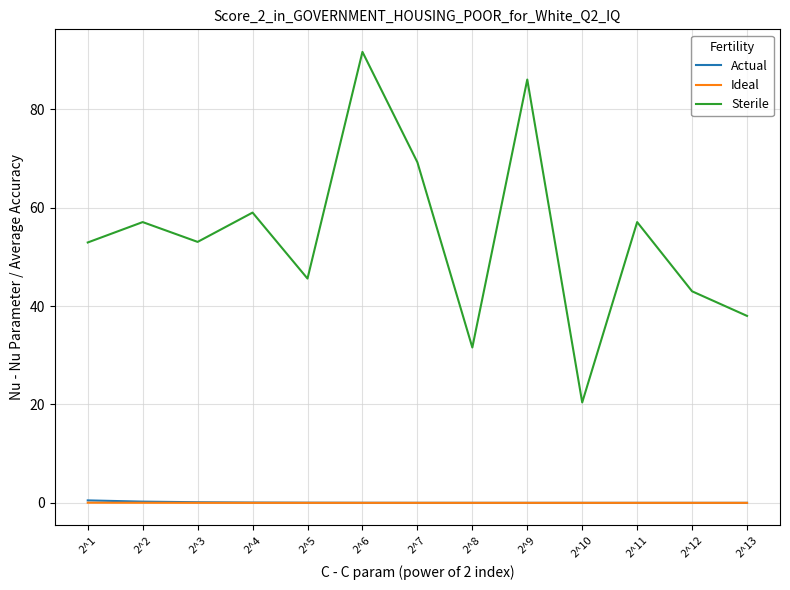

At how many categories does at least one series exceed 41?

10